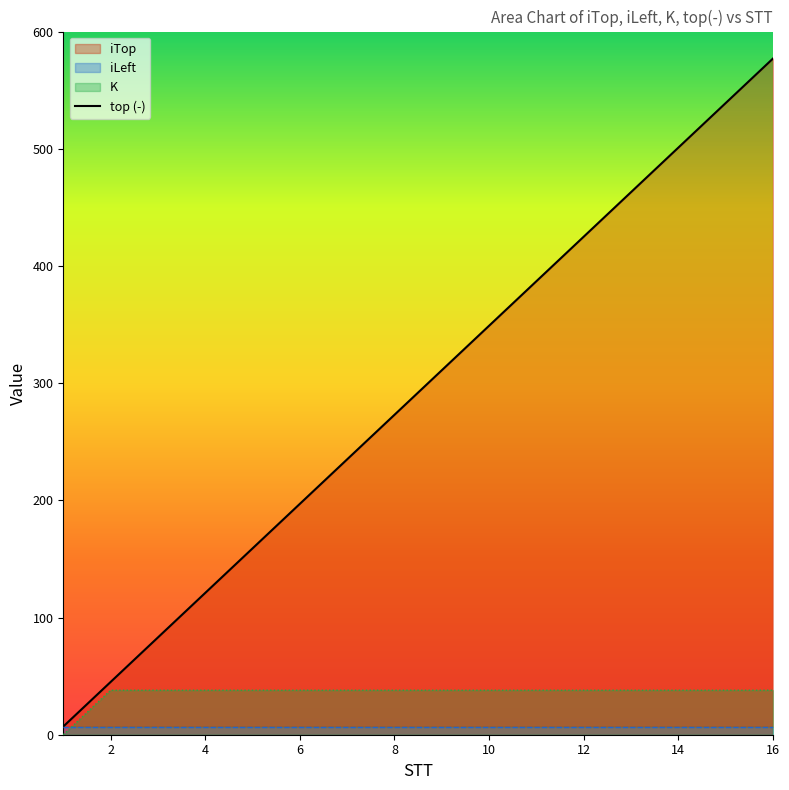

Does the chart have visible grid lines?

No